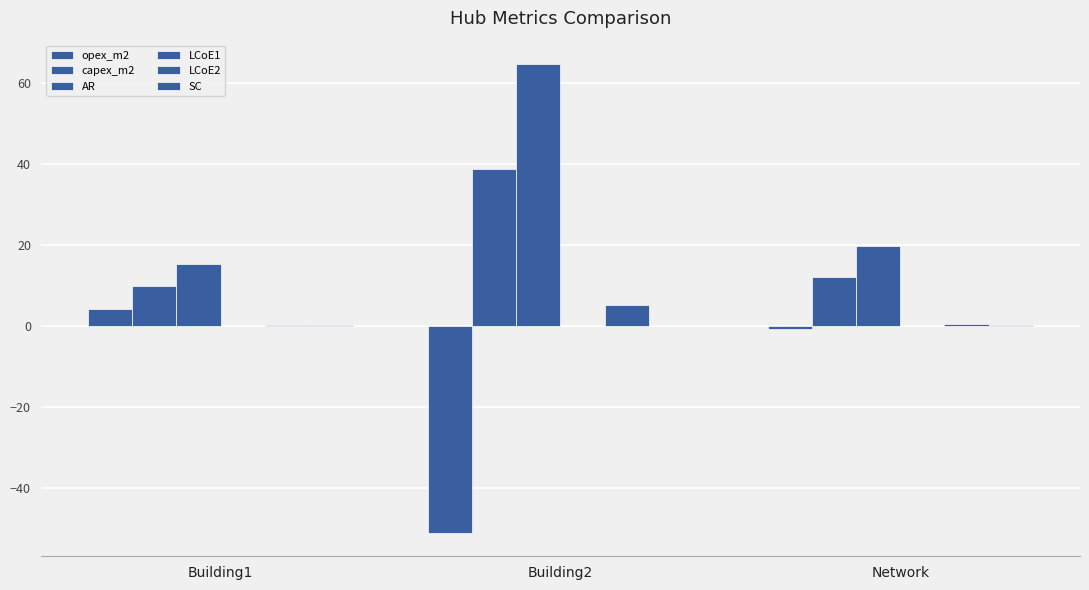

The value of capex_m2 at Network is 12.2. True or false?

True